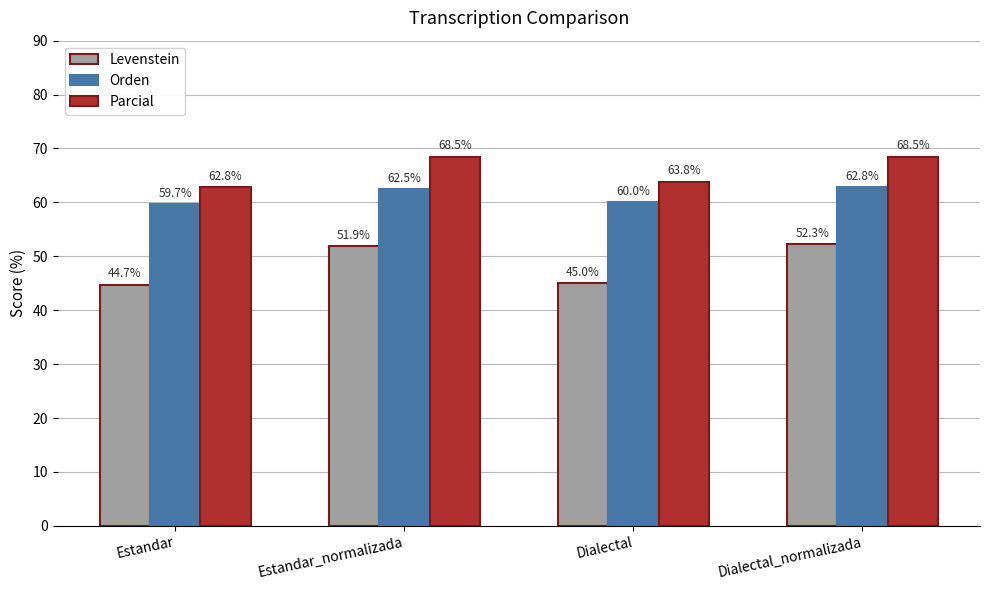

Which series changed the most between Estandar_normalizada and Dialectal_normalizada?

Levenstein